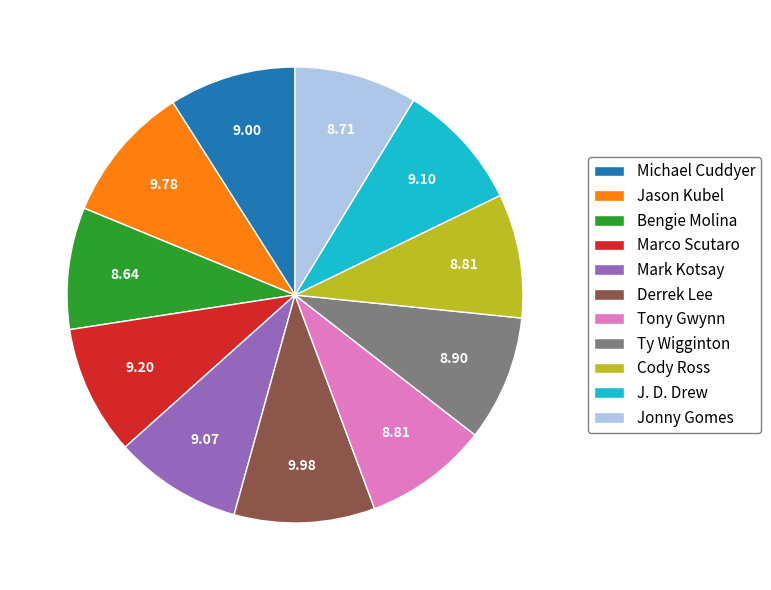

Combined, do Cody Ross and Derrek Lee account for over 50%?

No